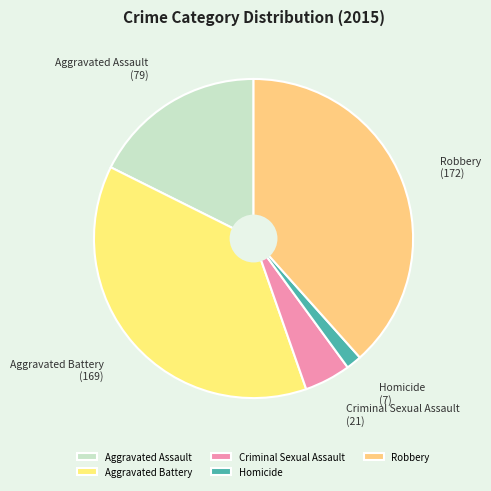

Rank the categories by value from highest to lowest.

Robbery, Aggravated Battery, Aggravated Assault, Criminal Sexual Assault, Homicide